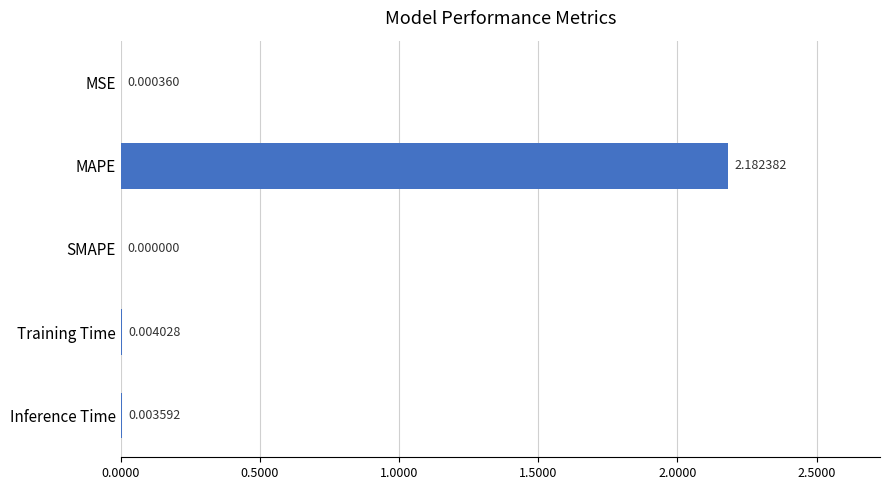

Between SMAPE and MSE, which is larger?

MSE